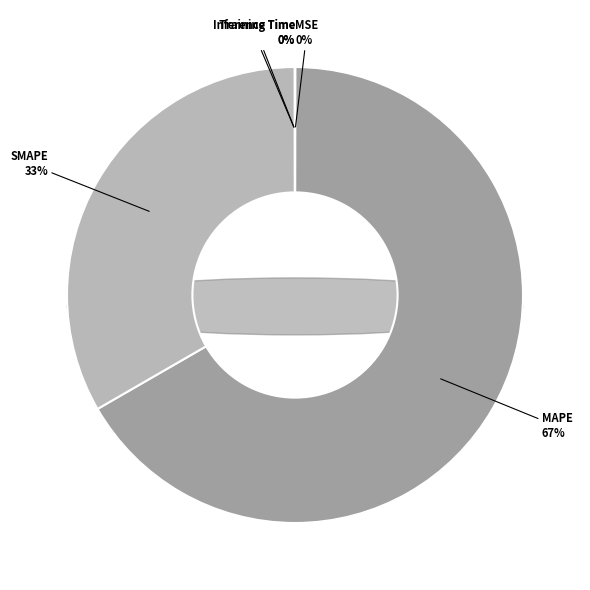

To the nearest percent, what is the difference between the largest and smallest slice percentages?

67%